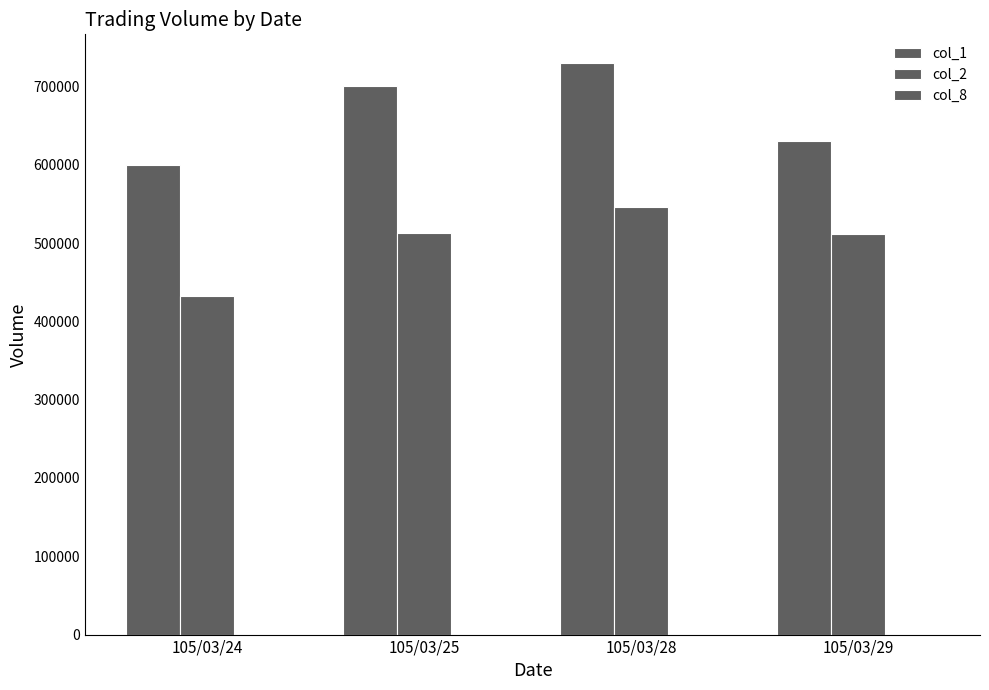

What is the value of the col_1 bar at the 2nd from the left?

700000